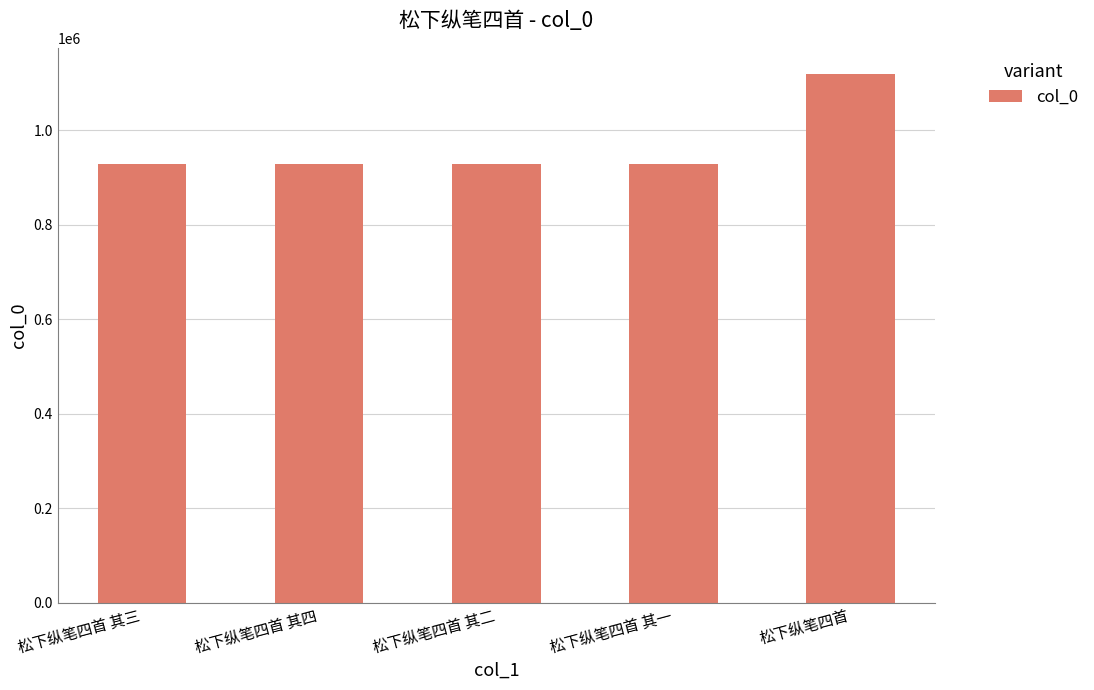

Which has a higher value, 松下纵笔四首 or 松下纵笔四首 其三?

松下纵笔四首